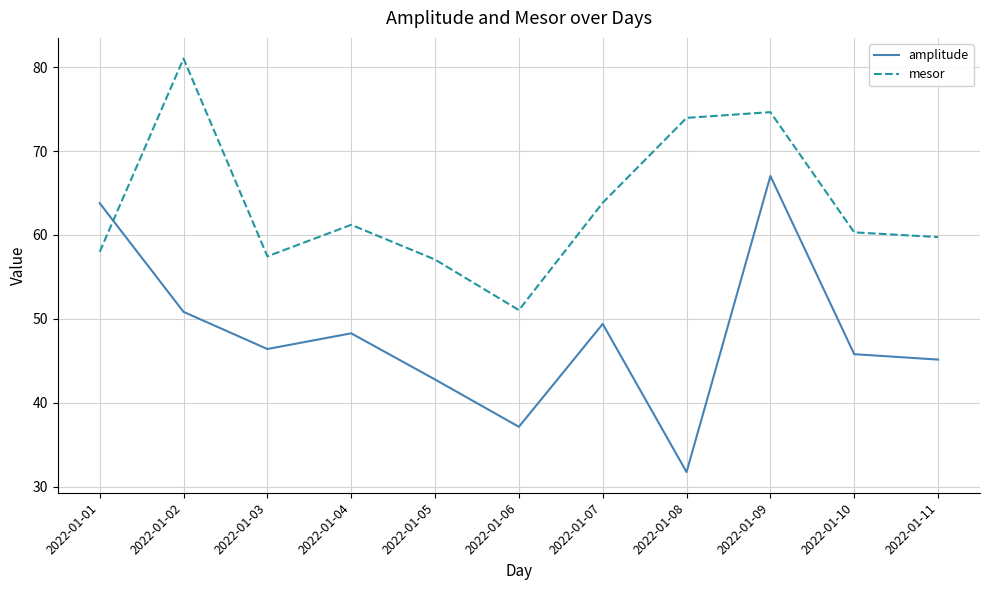

After their last crossing, which series has the higher values: mesor or amplitude?

mesor